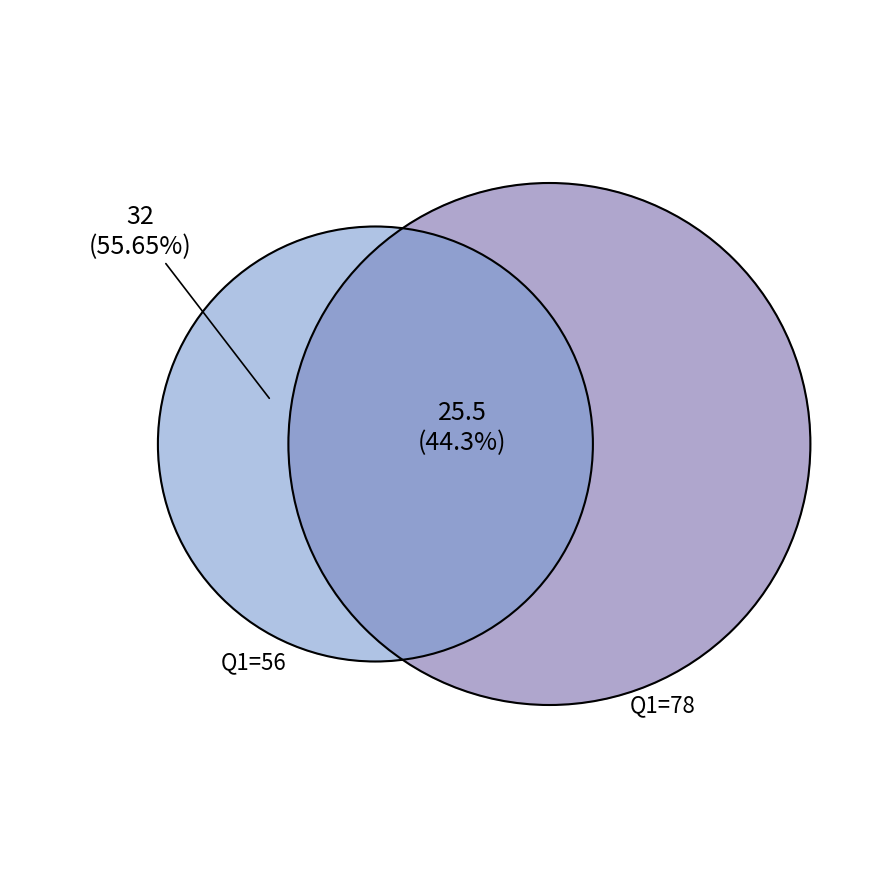

To the nearest percent, what percentage of the pie is 56?

56%